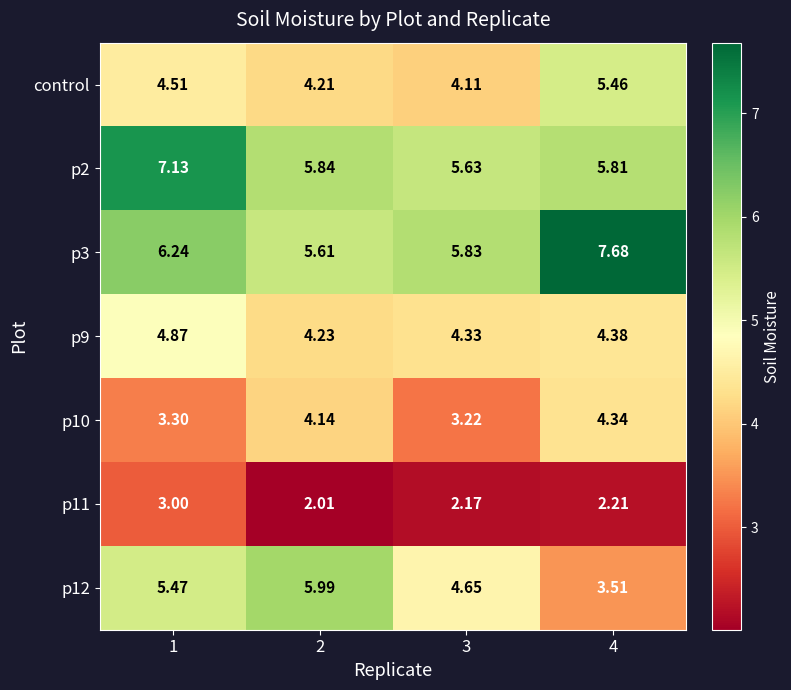

Is the value of p12 at 1 greater than the value of p11 at 4?

Yes